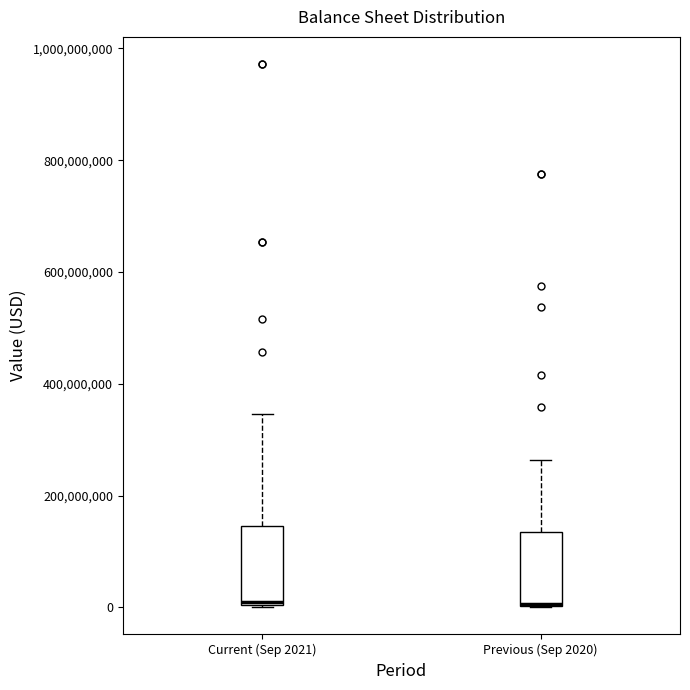

Where is the upper edge of the box for Previous (Sep 2020) on the y-axis? The values are not printed on the chart, so give them approximately, as read against the axis.

140000000